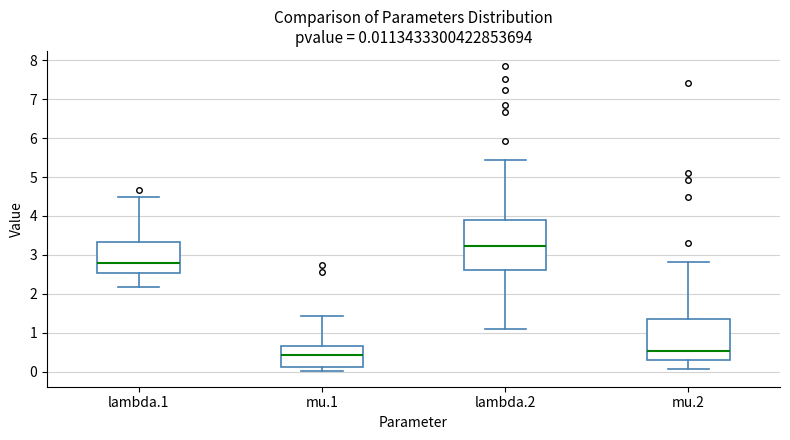

Which box is the tallest, from its lower edge to its upper edge?

lambda.2